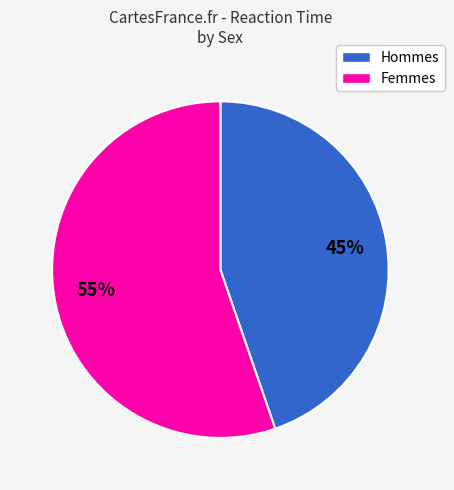

Is there a majority slice in this chart?

Yes